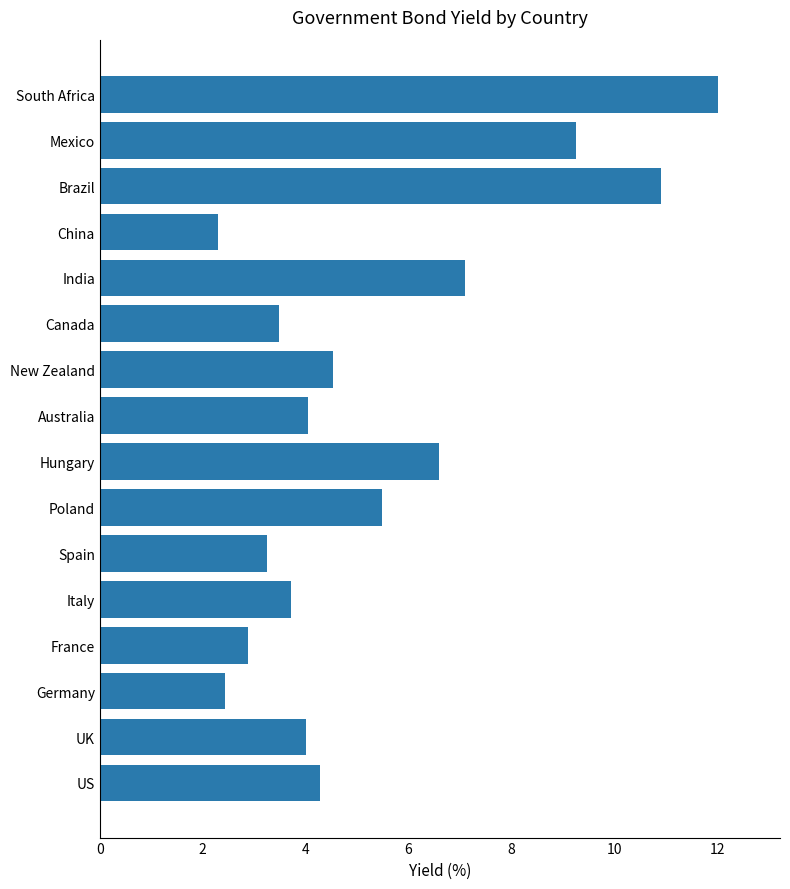

True or false: the data shows 2.9 at France.

True